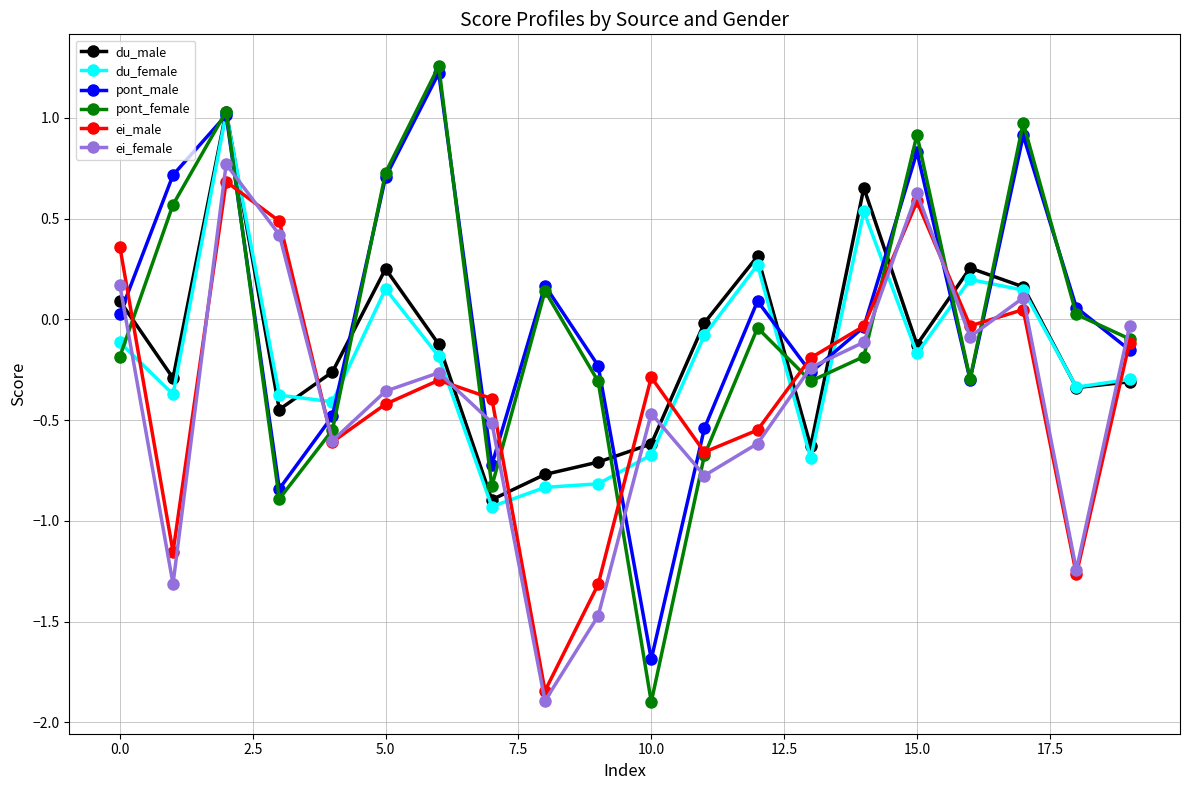

In ei_female, how many points are lower than both neighbors (excluding endpoints)?

6